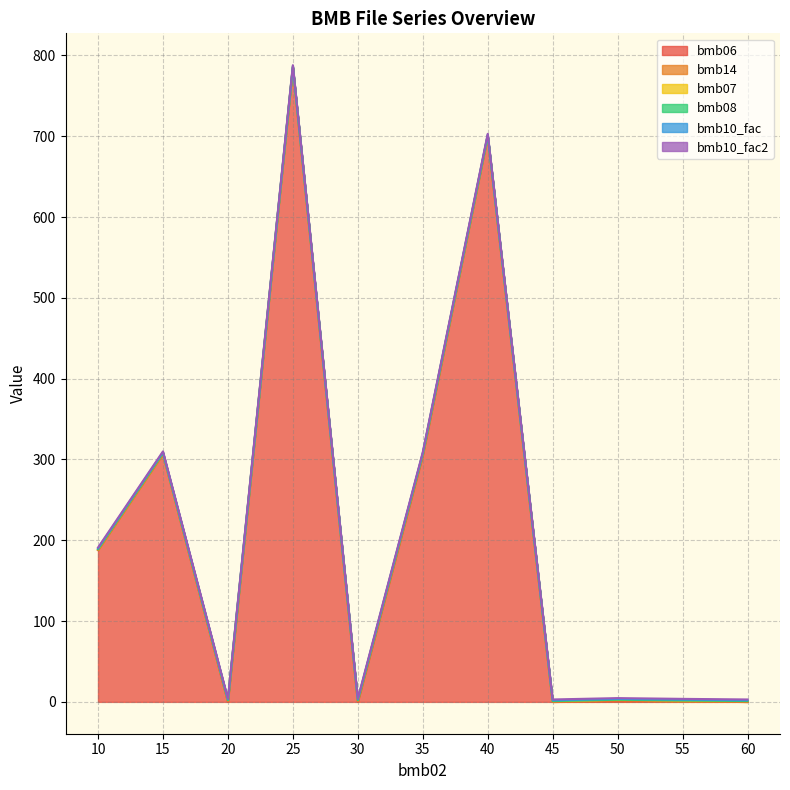

Which series has the largest range (max minus min)?

bmb06